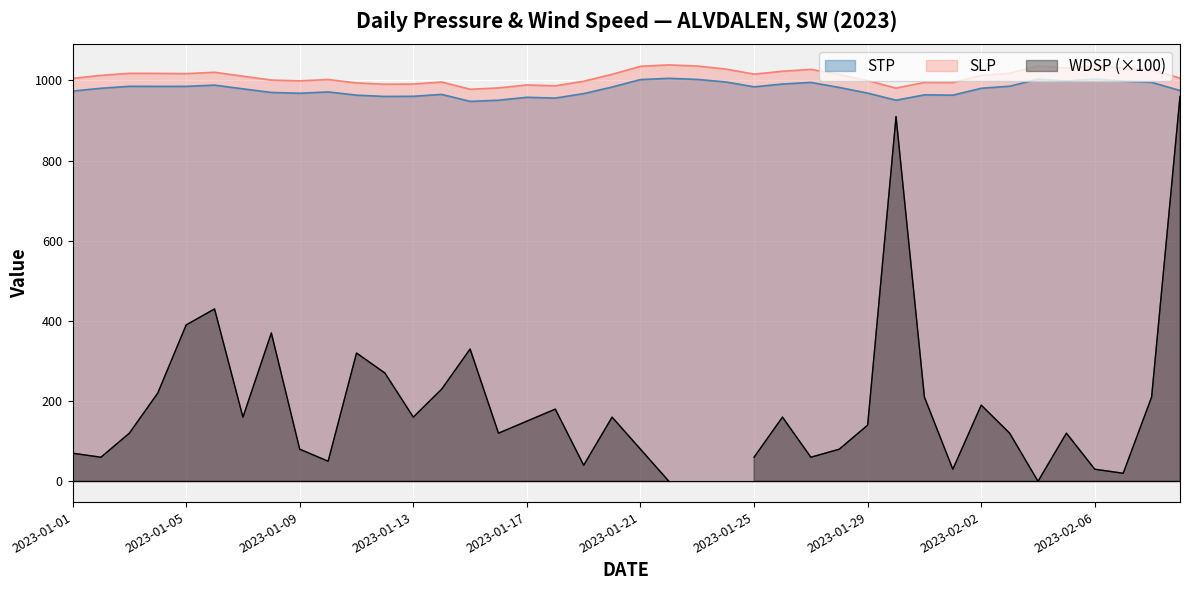

What is the minimum value for SLP?

978.1